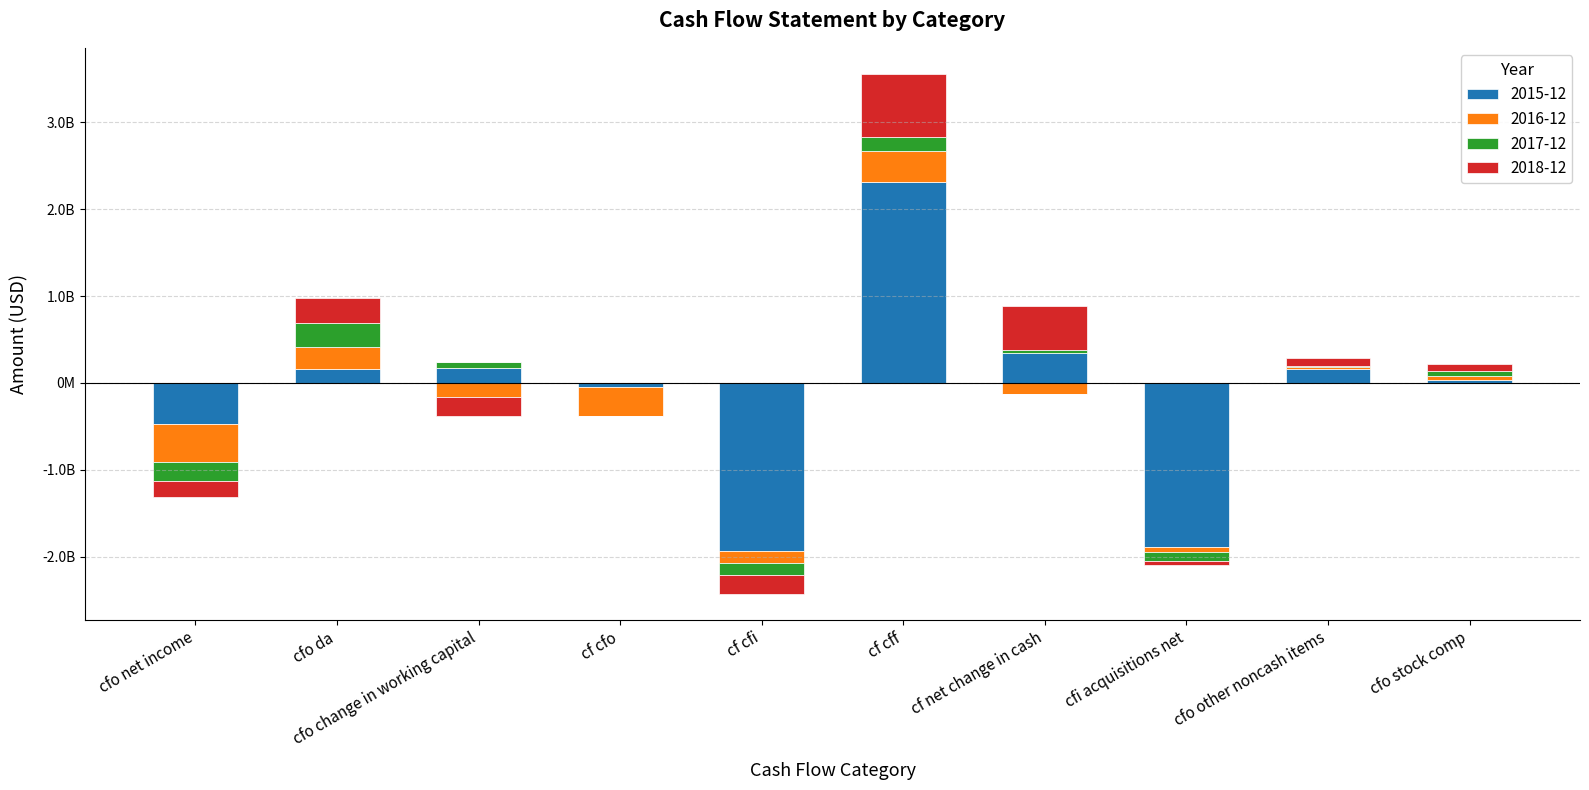

Where does the 2017-12 series first go above 43100000?

cfo_da